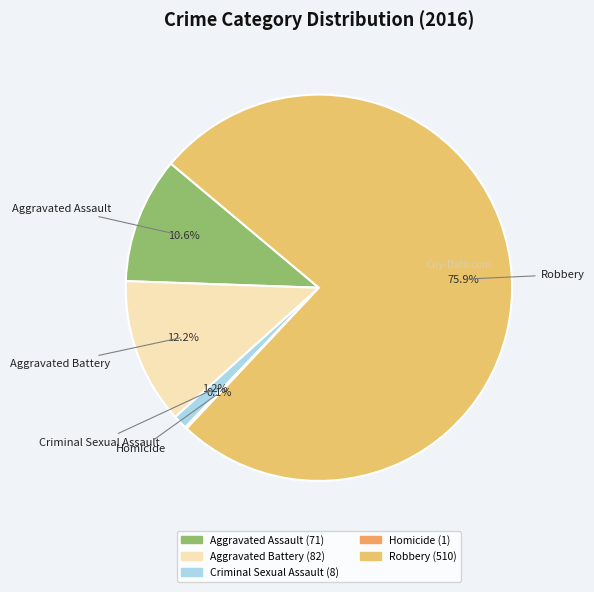

What is the largest slice in the pie chart?

Robbery